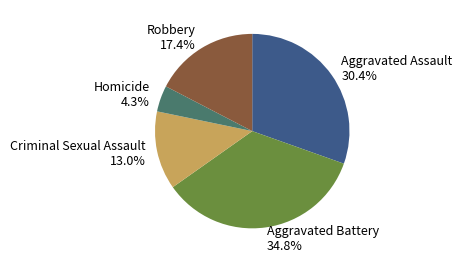

Combined, what portion of the pie is Robbery and Criminal Sexual Assault?

30.4%